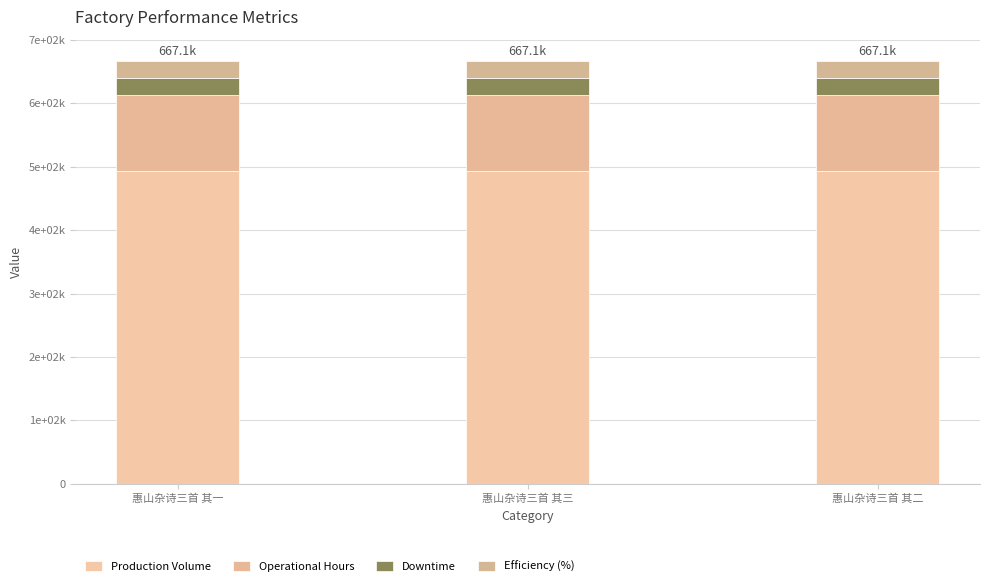

Does the chart contain stacked bars?

Yes